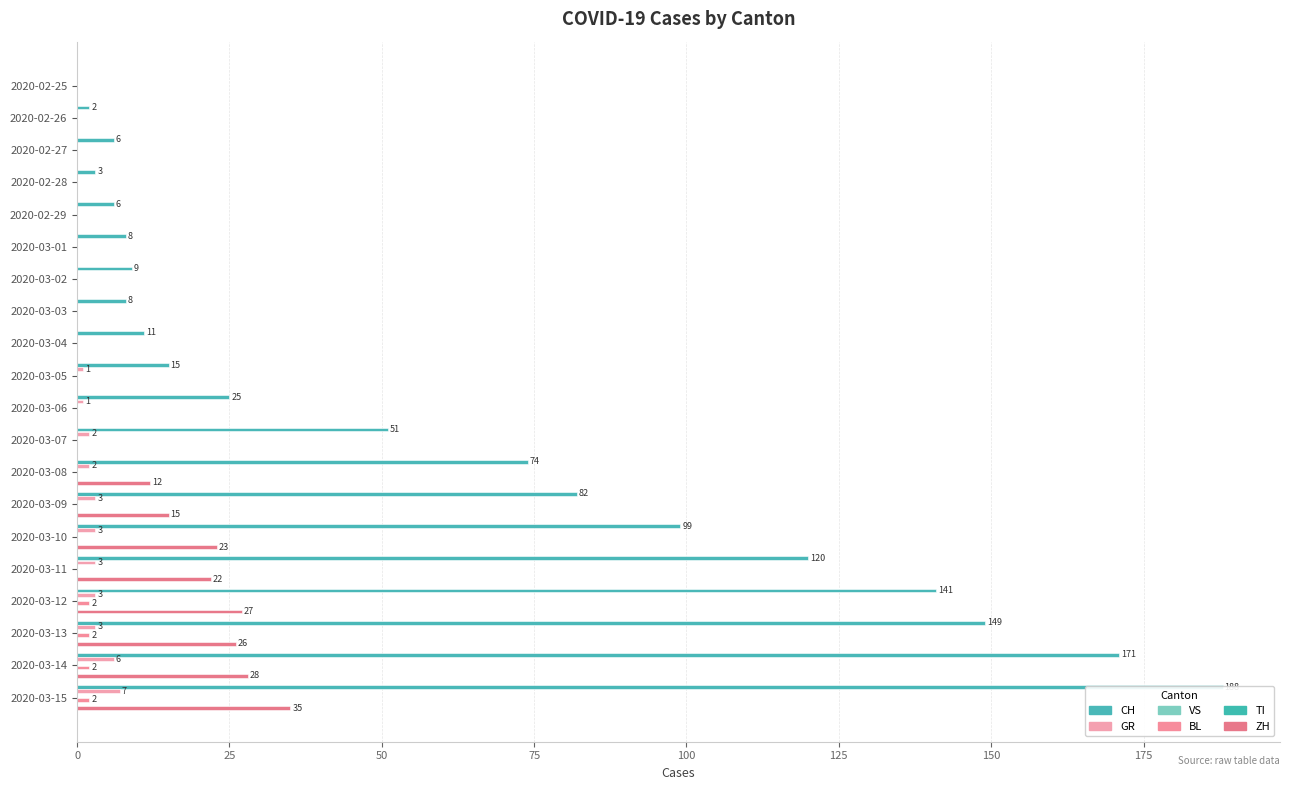

Between 2020-03-07 and 2020-03-05, which is larger?

2020-03-07